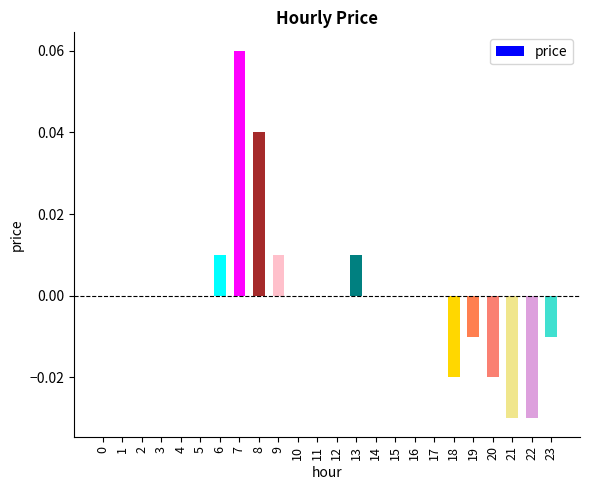

Count the values in the range 0 to 1.

18